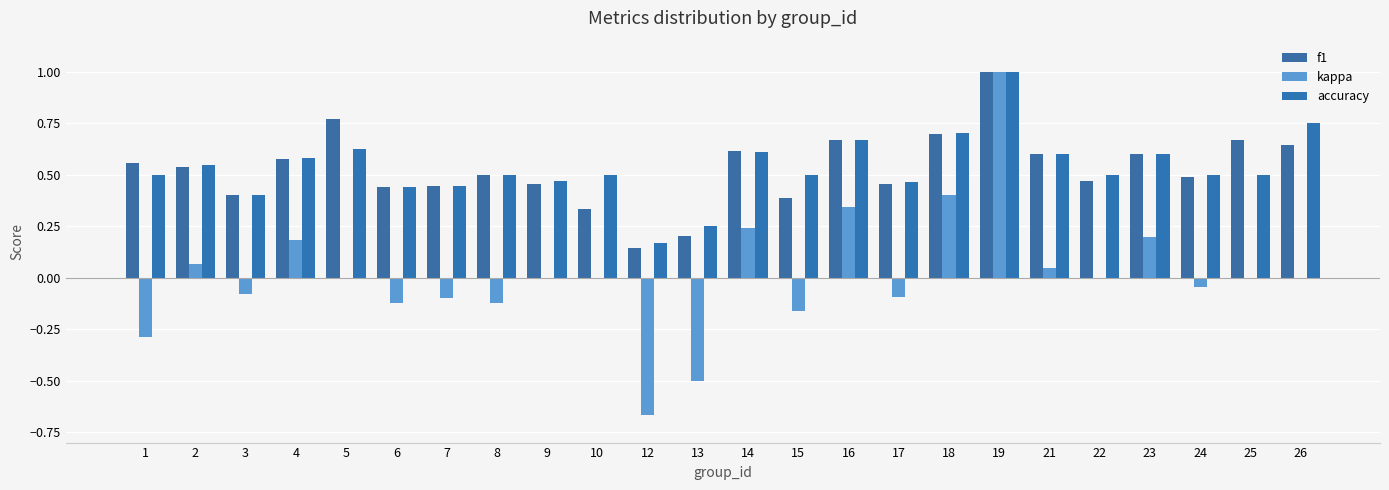

How many groups of bars are there?

24